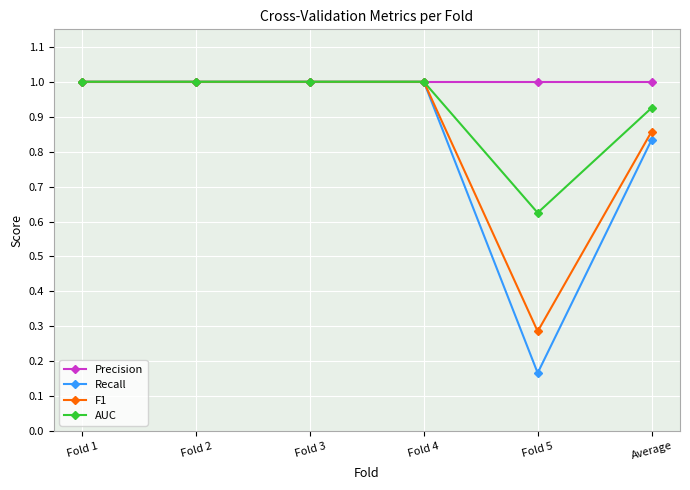

True or false: F1 has a value of 1.7 at Fold 4.

False